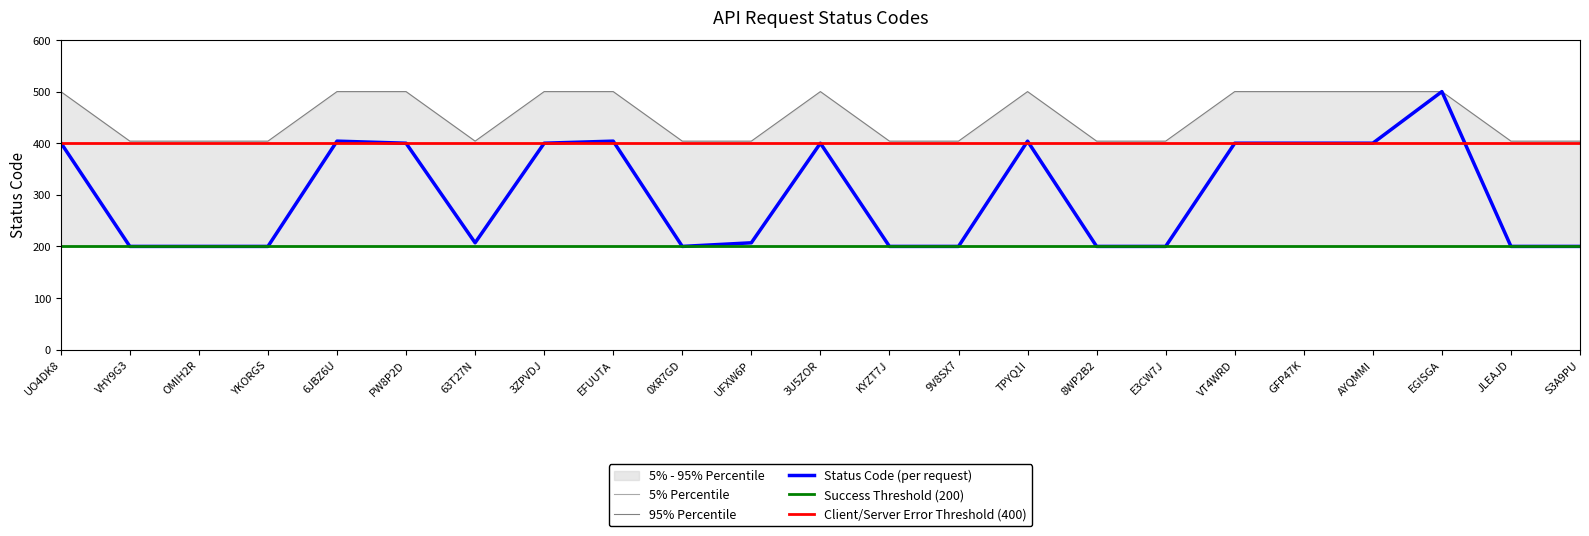

What is the ratio of the value at 3ZPVDJ to the value at AYQMMI?

1.0